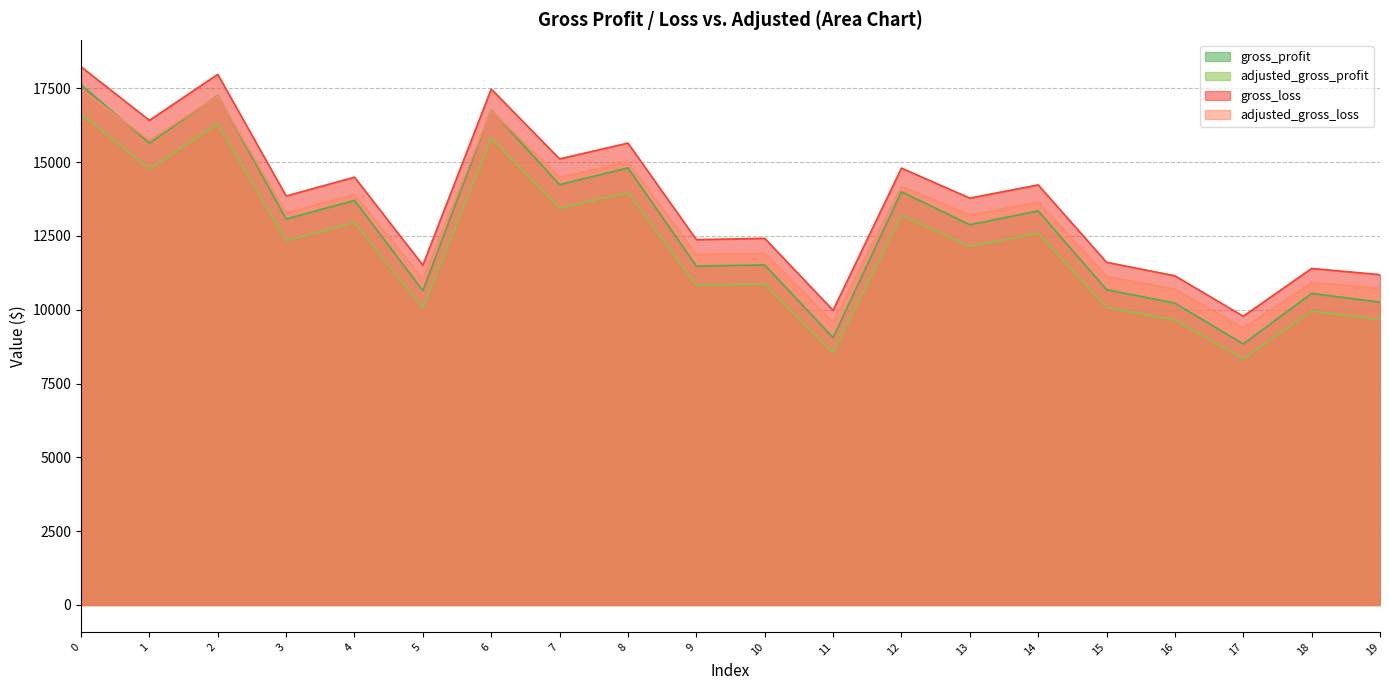

The value of adjusted_gross_profit at 4 is 7436.1. True or false?

False